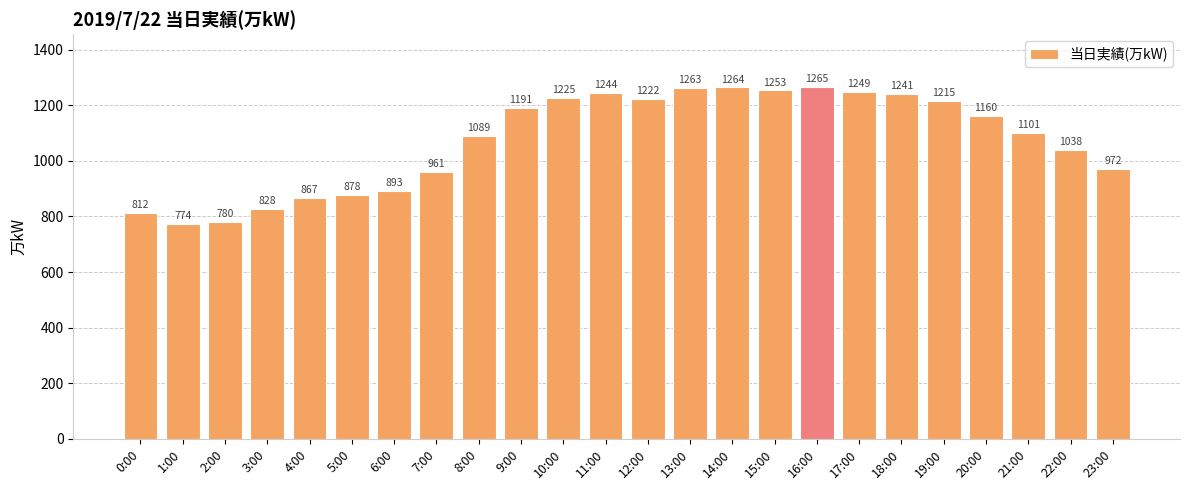

What is the ratio of the value at 5:00 to the value at 2:00?

1.1